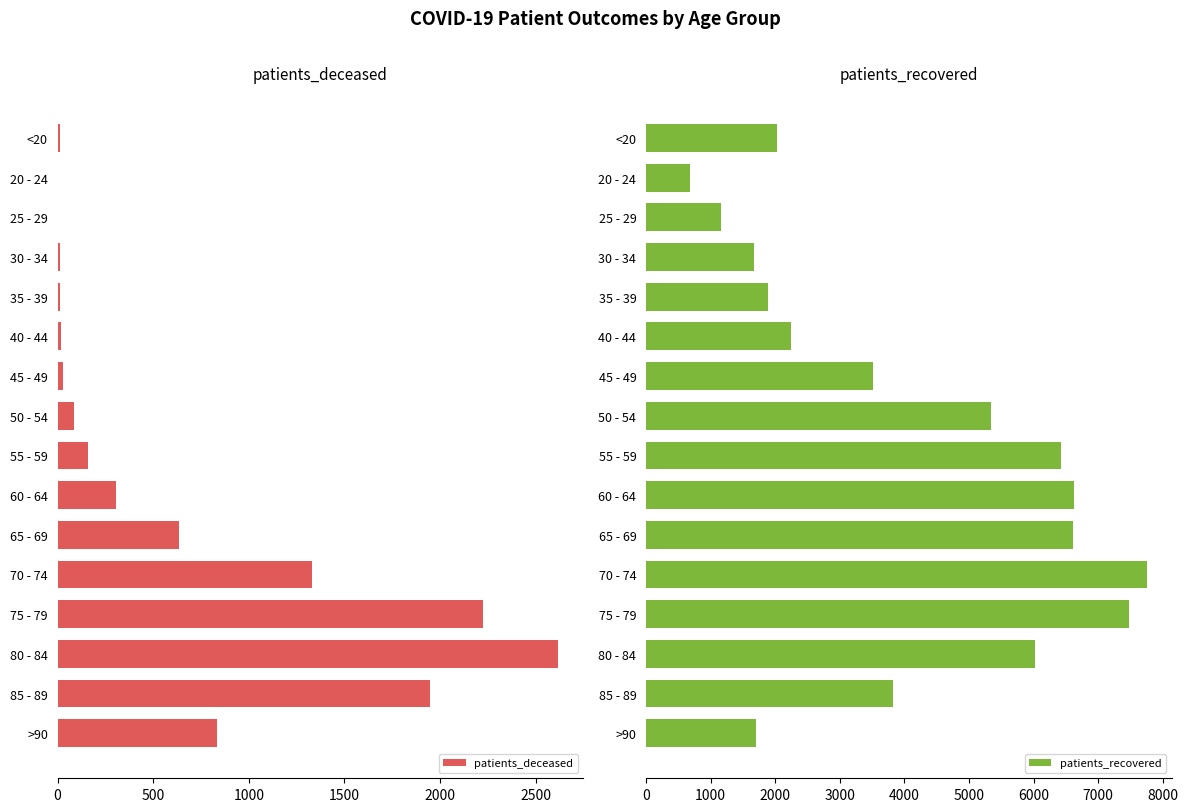

The patients_deceased series shows 835 at >90. True or false?

True